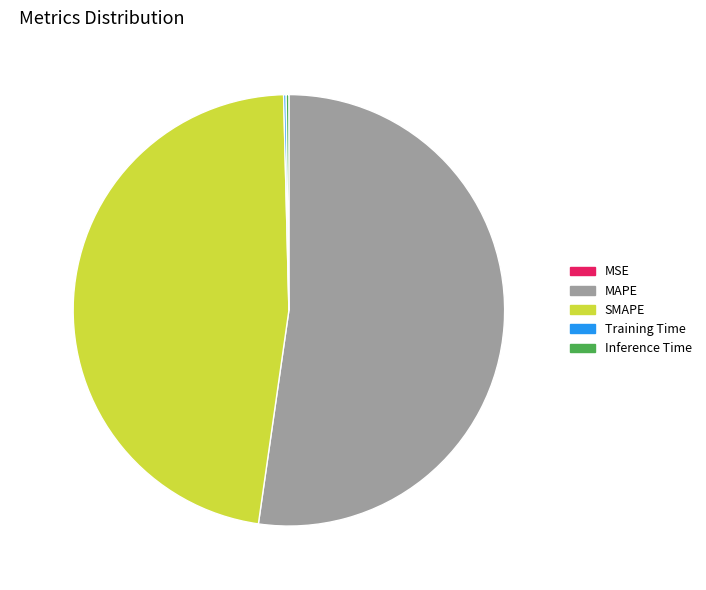

Which slice is the largest?

MAPE